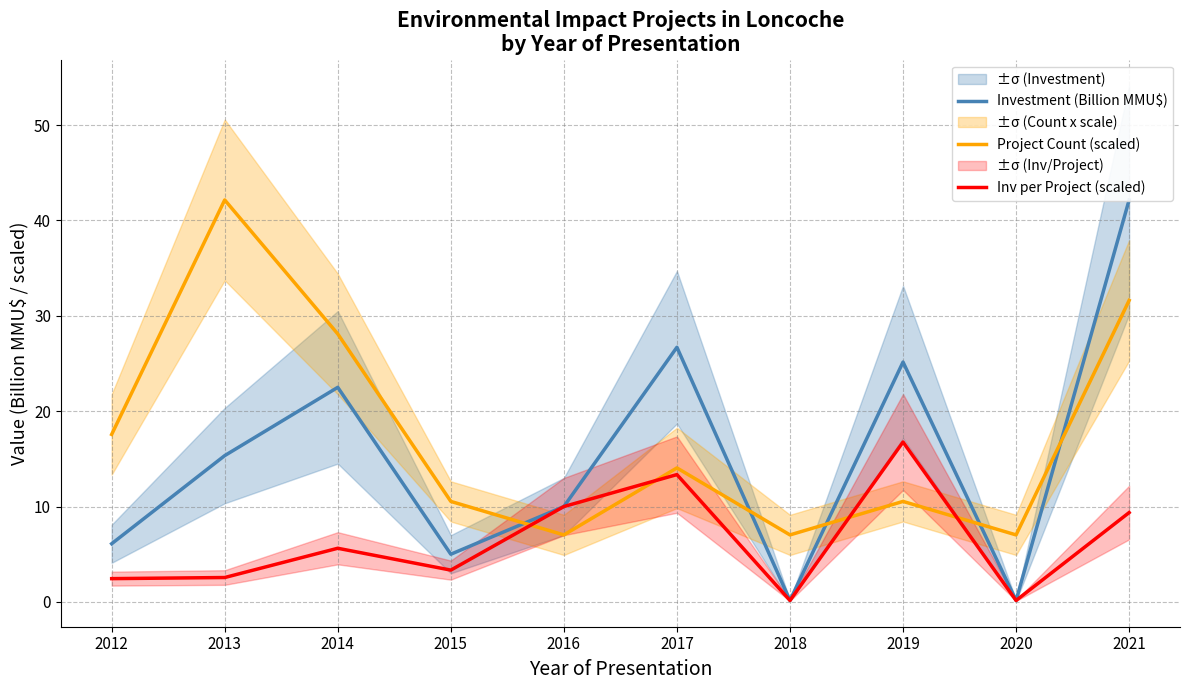

Reading left to right, what are all the values shown in this chart?

Investment (Billion MMU$): 2012=6.1	2013=15.3	2014=22.5	2015=5.0	2016=10.0	2017=26.7	2018=0.1	2019=25.1	2020=0.1	2021=42.1
Project Count (scaled): 2012=17.6	2013=42.1	2014=28.1	2015=10.5	2016=7.0	2017=14.0	2018=7.0	2019=10.5	2020=7.0	2021=31.6
Inv per Project (scaled): 2012=2.4	2013=2.6	2014=5.6	2015=3.3	2016=10.0	2017=13.3	2018=0.1	2019=16.8	2020=0.1	2021=9.4